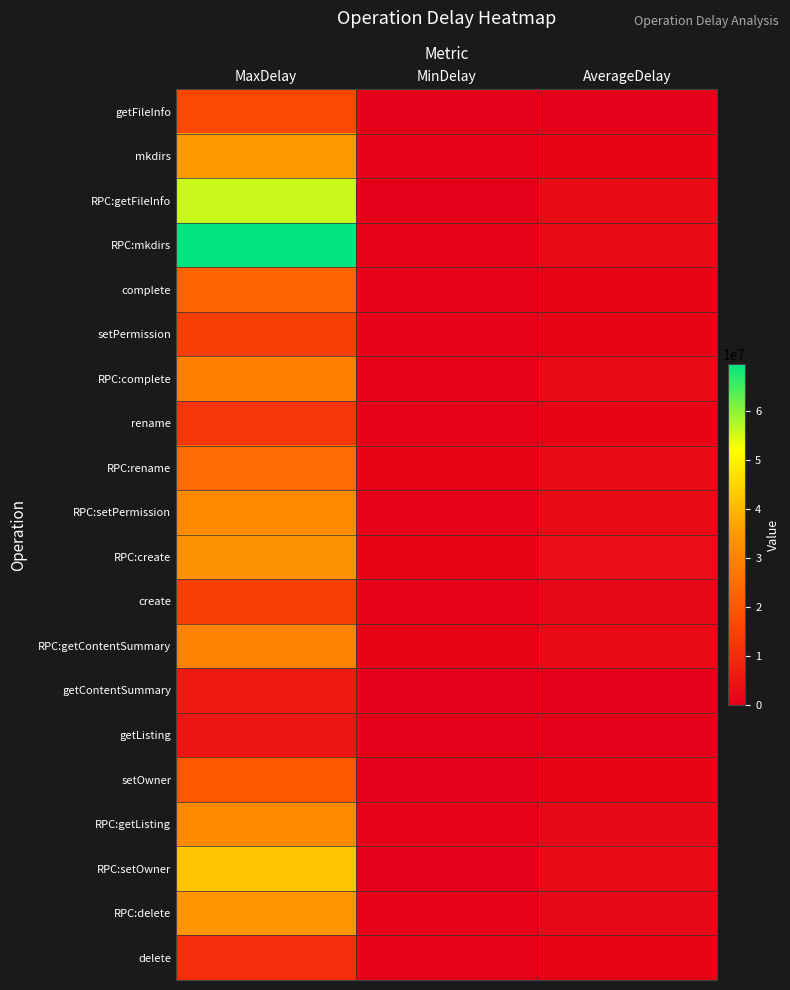

What is the spread (max minus min) of values at AverageDelay?

2958398